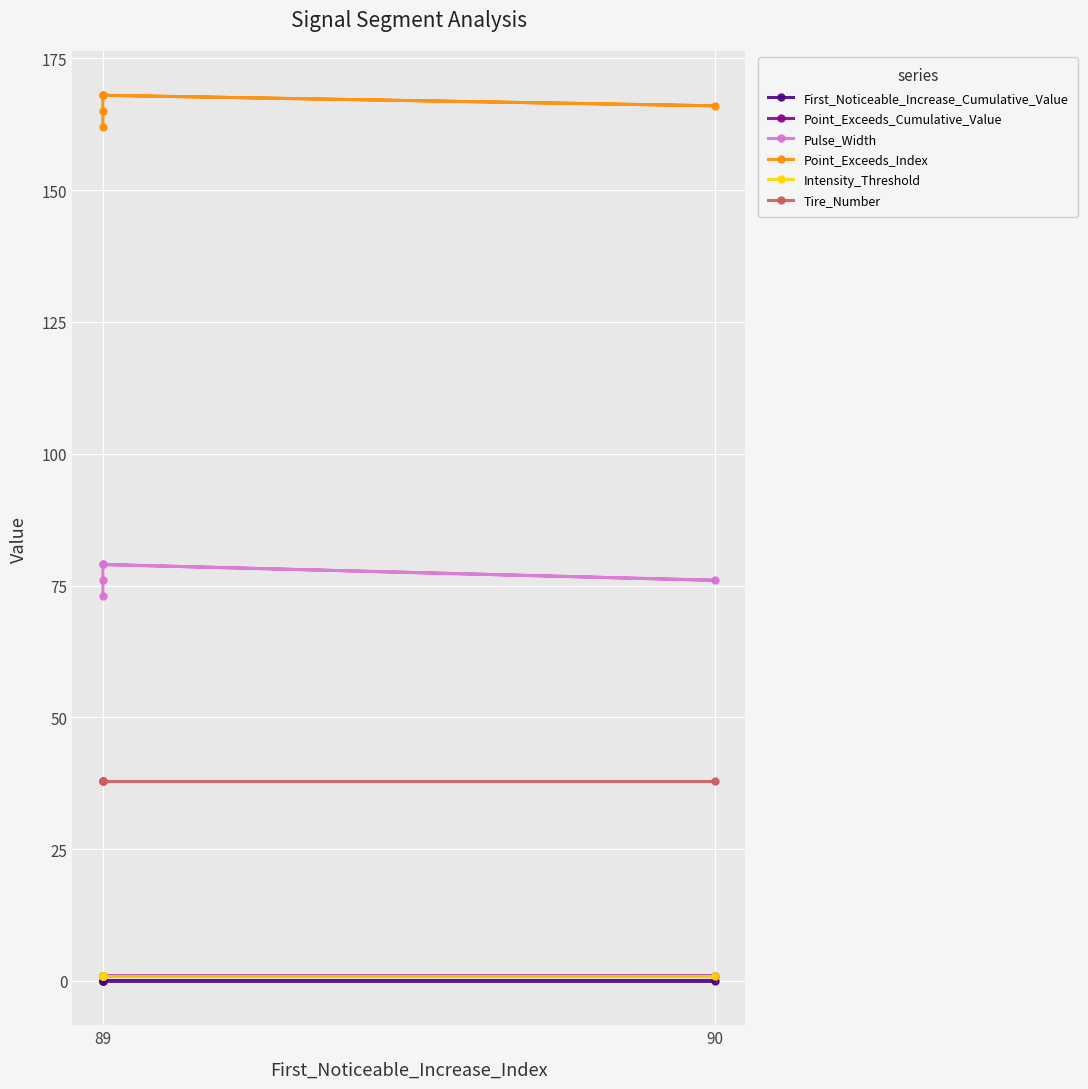

Which has a higher value, 89 or 89?

89